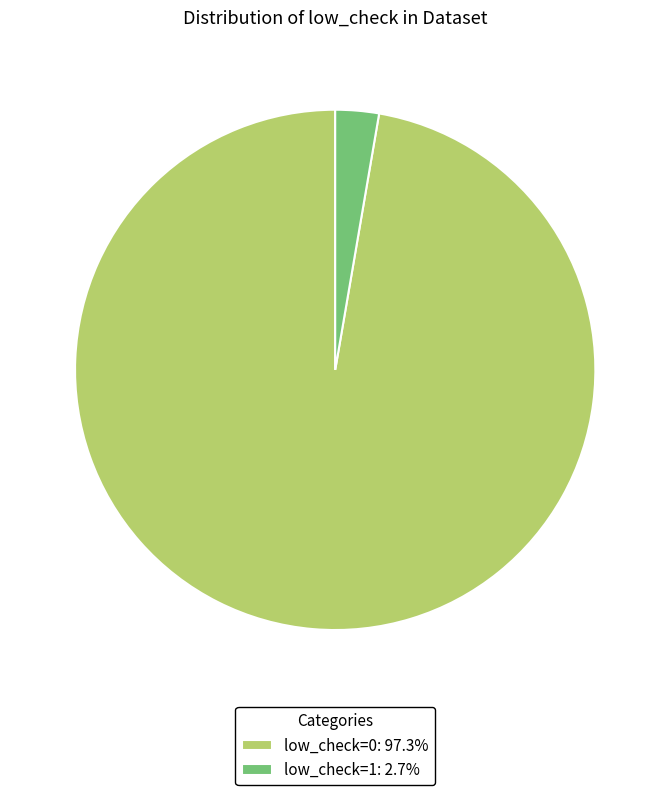

Is there a majority slice in this chart?

Yes